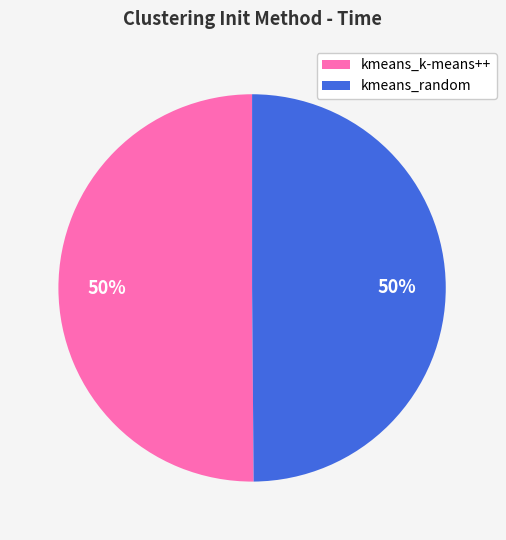

To the nearest percent, what is the average slice percentage?

50%